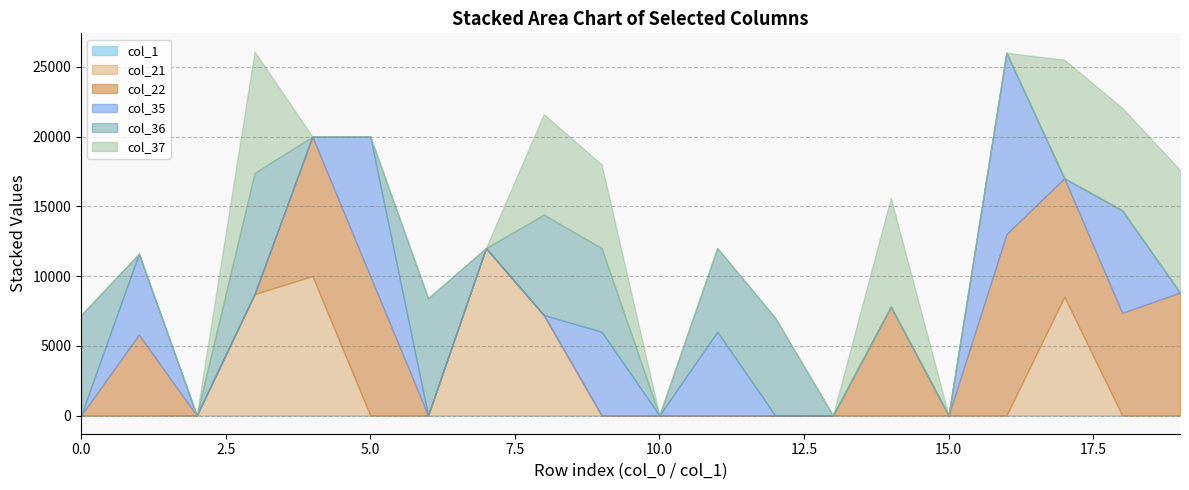

At how many categories does at least one series exceed 5326?

18